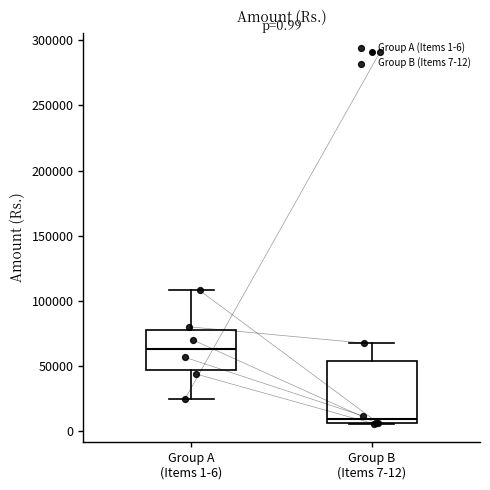

Which box's median line is the highest?

Group A (Items 1-6)